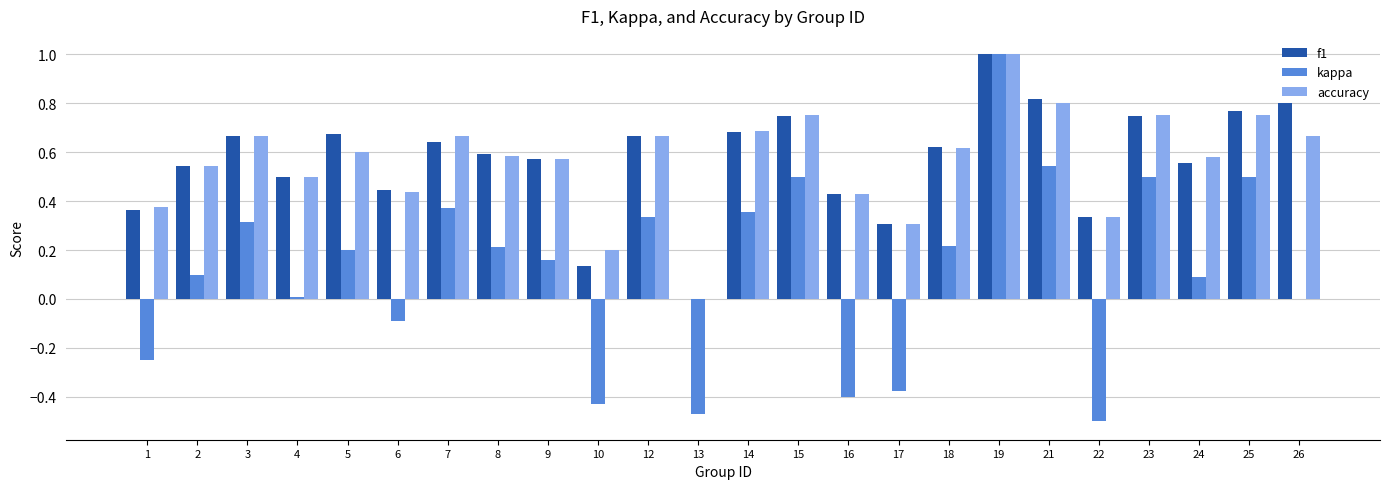

Between 6 and 13, which series saw the biggest shift?

f1